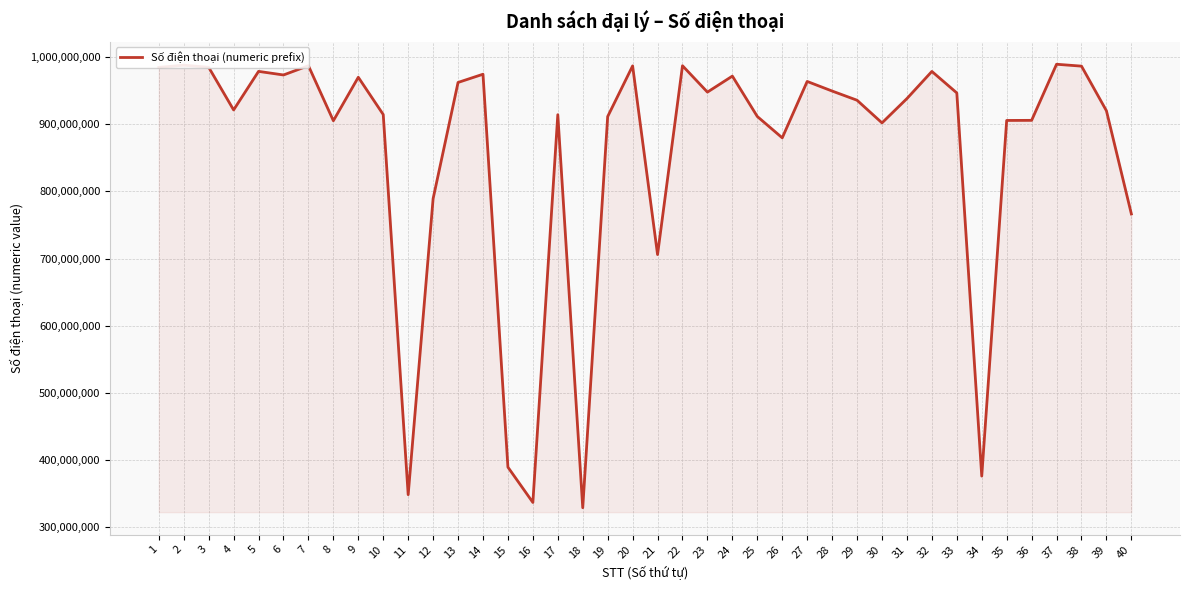

What value does the data have at 24, to the nearest 50?

971377800